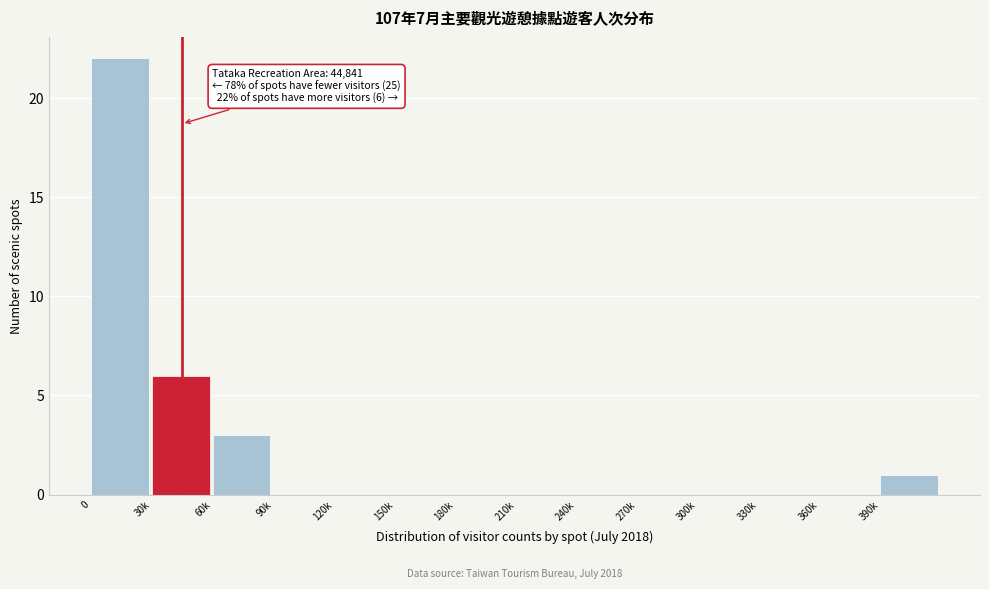

Reading left to right, list all the values displayed in this chart.

0=22	30k=6	60k=3	90k=0	120k=0	150k=0	180k=0	210k=0	240k=0	270k=0	300k=0	330k=0	360k=0	390k=1